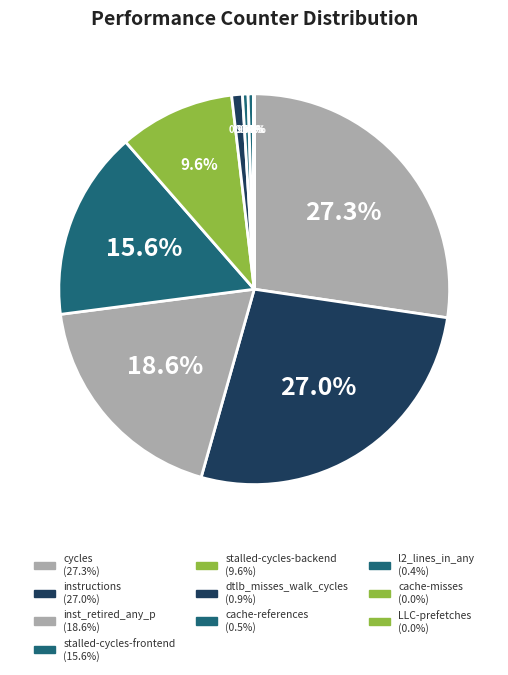

Which slice is the largest?

cycles